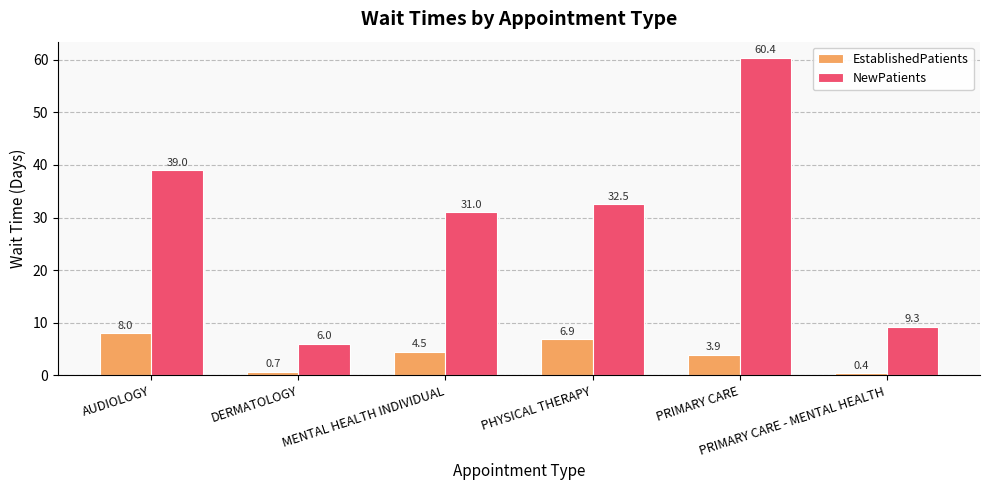

What is the average value of the NewPatients series?

29.7